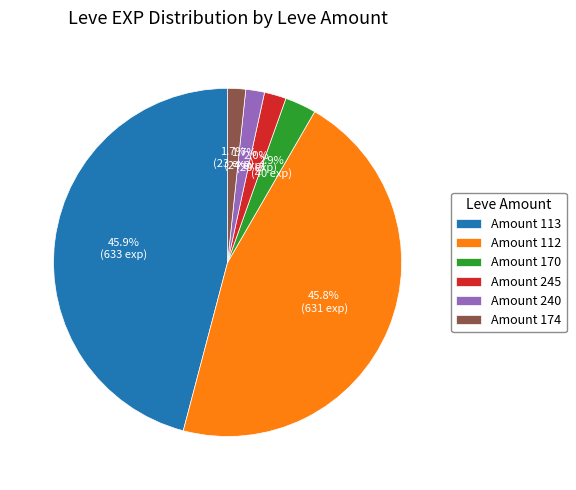

To the nearest percent, what is the average slice percentage?

17%